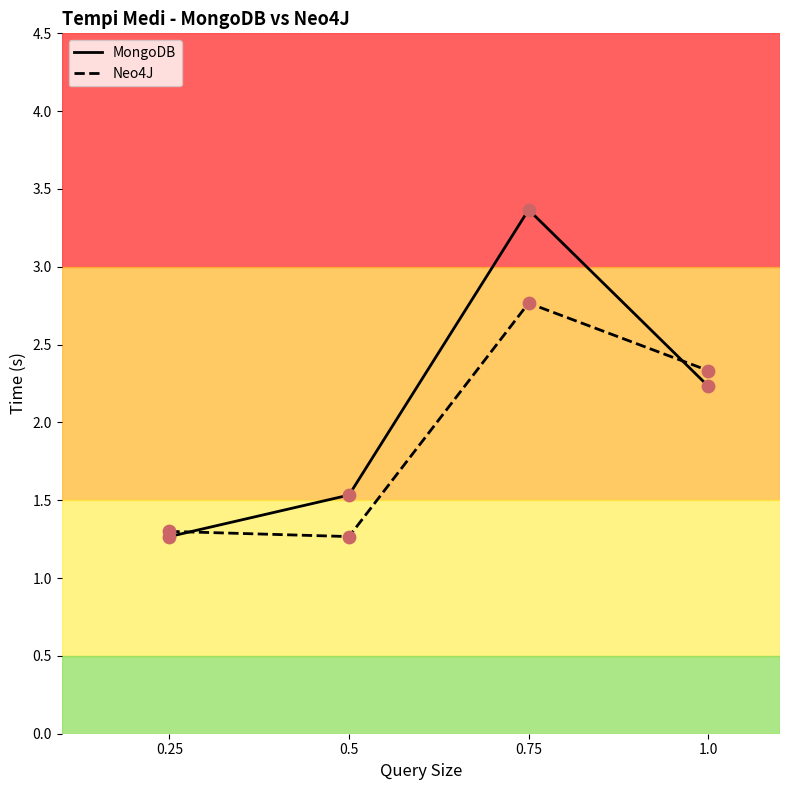

What is the total value across all series at 0.75?

6.1